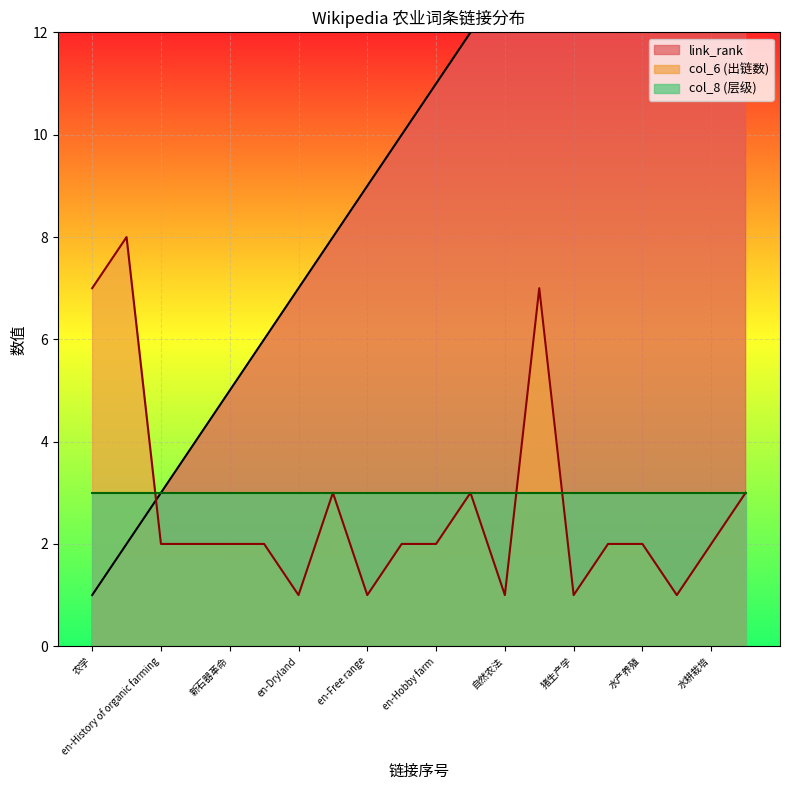

Which category has the lowest value in the col_6_values series?

en-Dryland